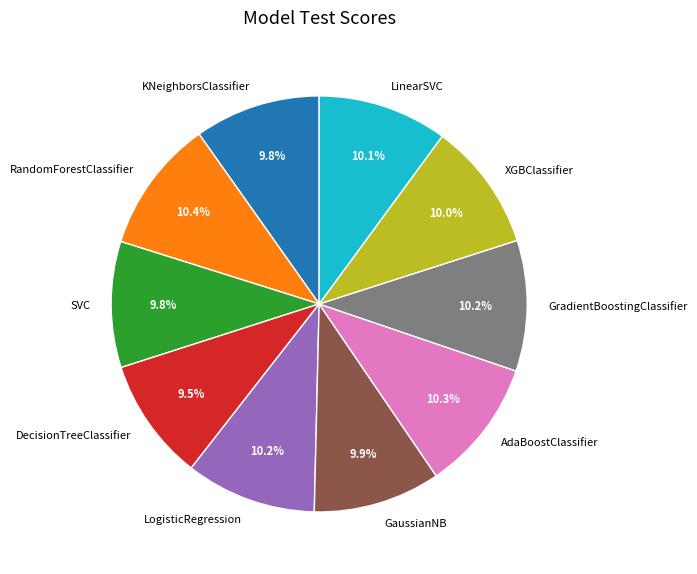

Is AdaBoostClassifier the majority of the pie?

No